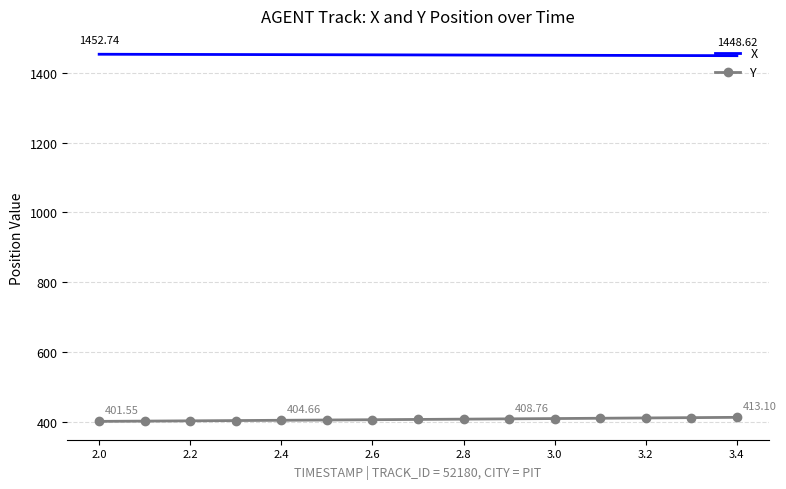

True or false: Y and X intersect in this chart.

False